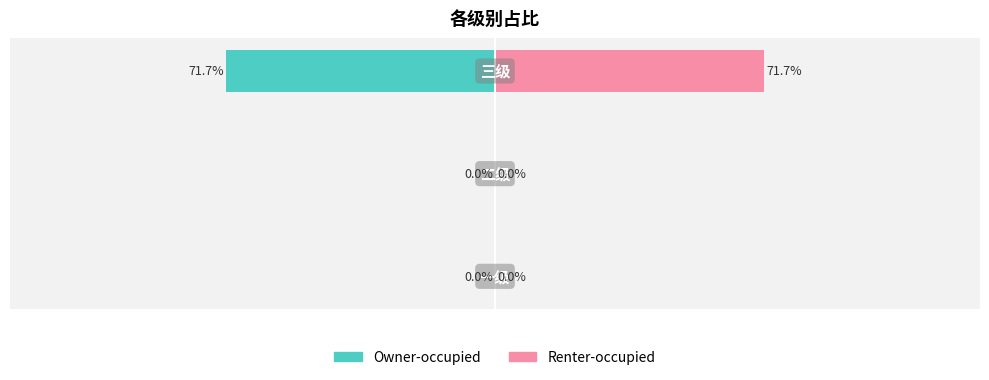

Which series has the widest spread of values?

Owner-occupied